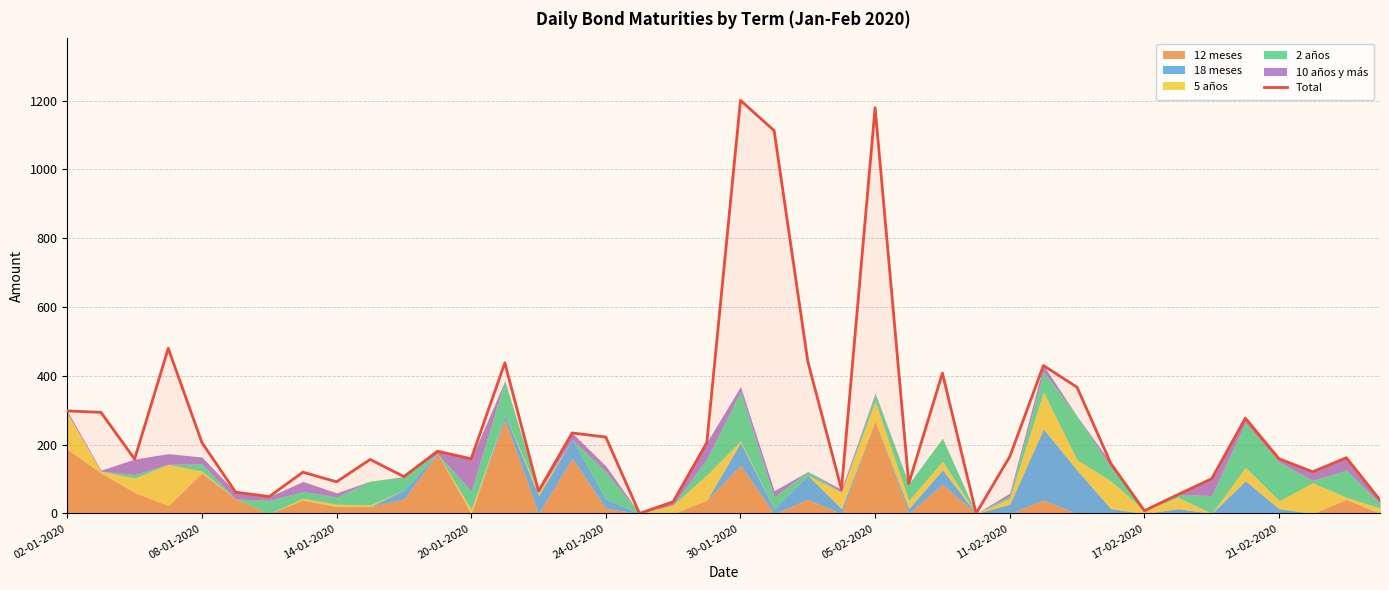

What is the ratio of the value at 20-01-2020 to the value at 36?

3.0